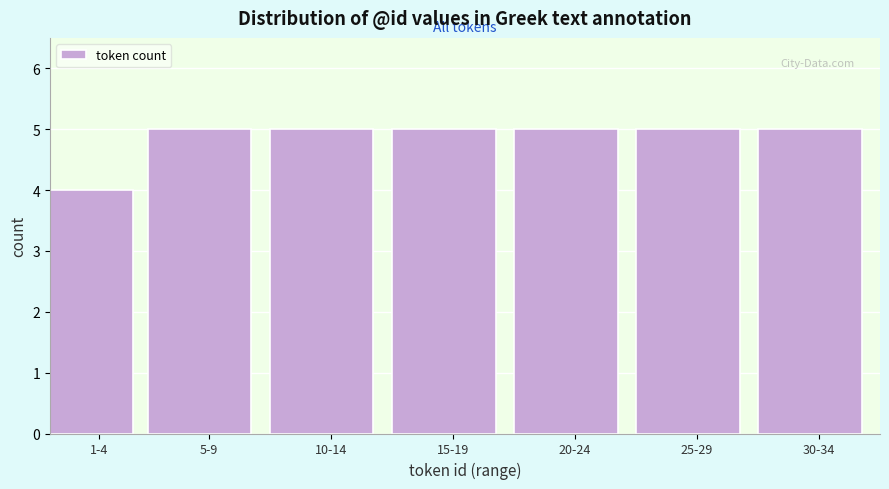

Reading left to right, list all the values displayed in this chart.

4	5	5	5	5	5	5